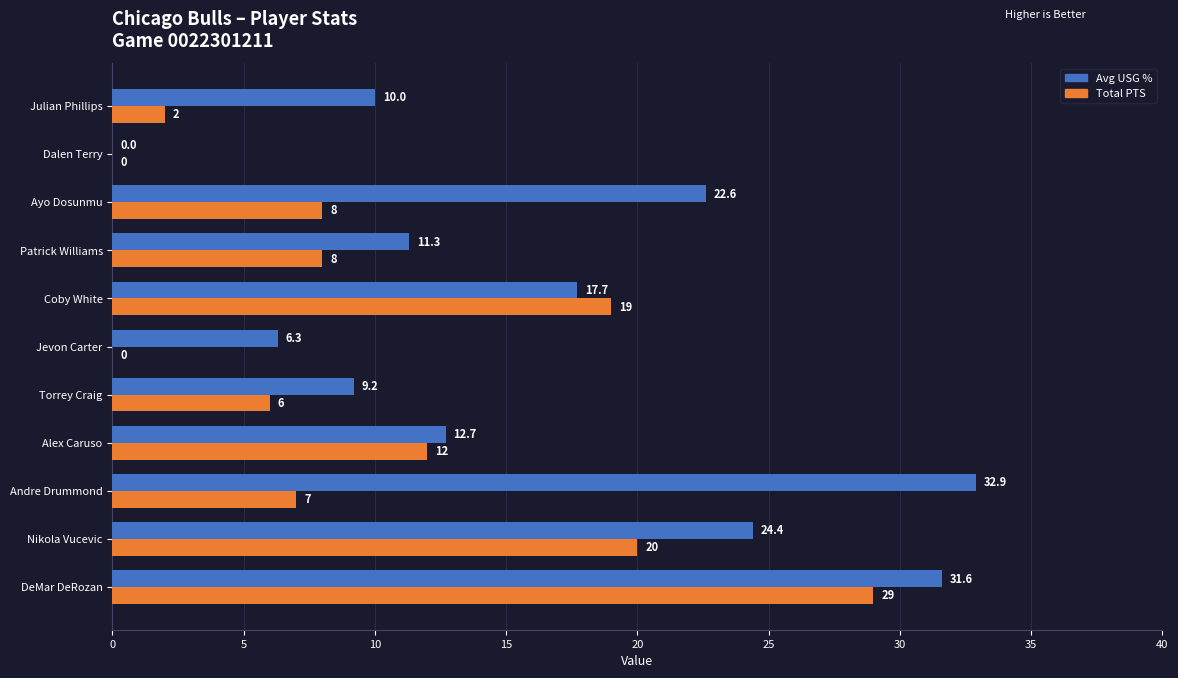

The value of Total PTS at Andre Drummond is 7.0. True or false?

True